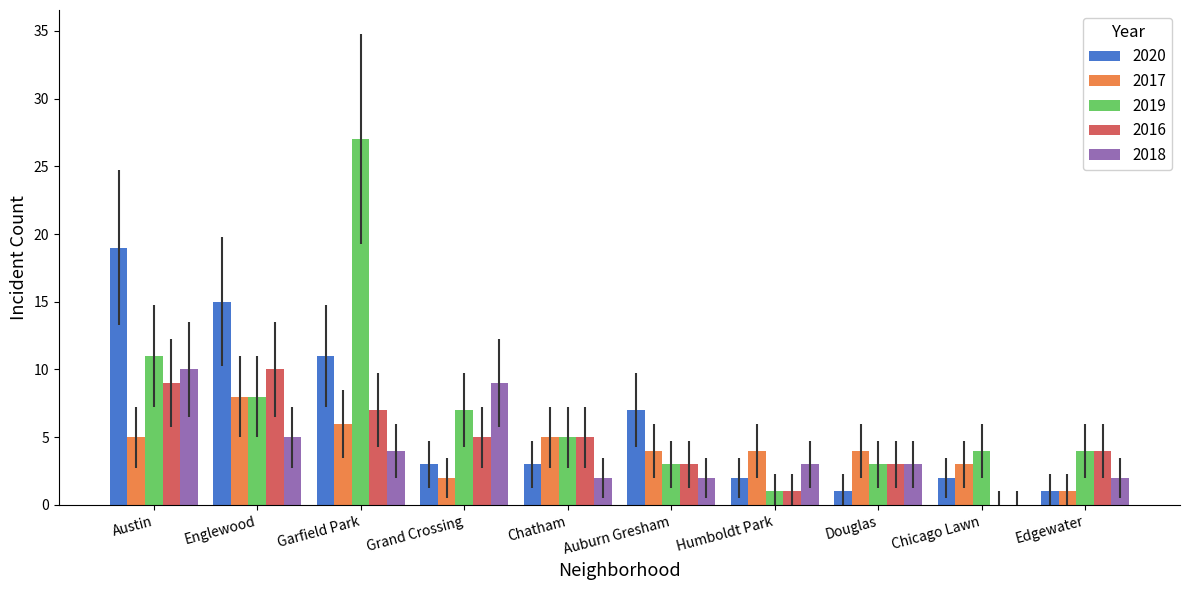

Is the value of 2018 at Chatham greater than the value of 2016 at Englewood?

No